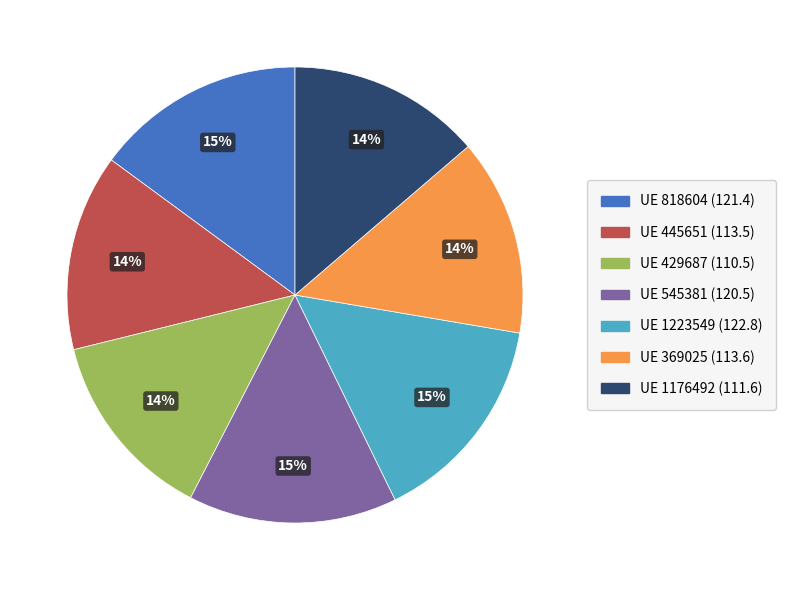

Does any single category account for the majority?

No